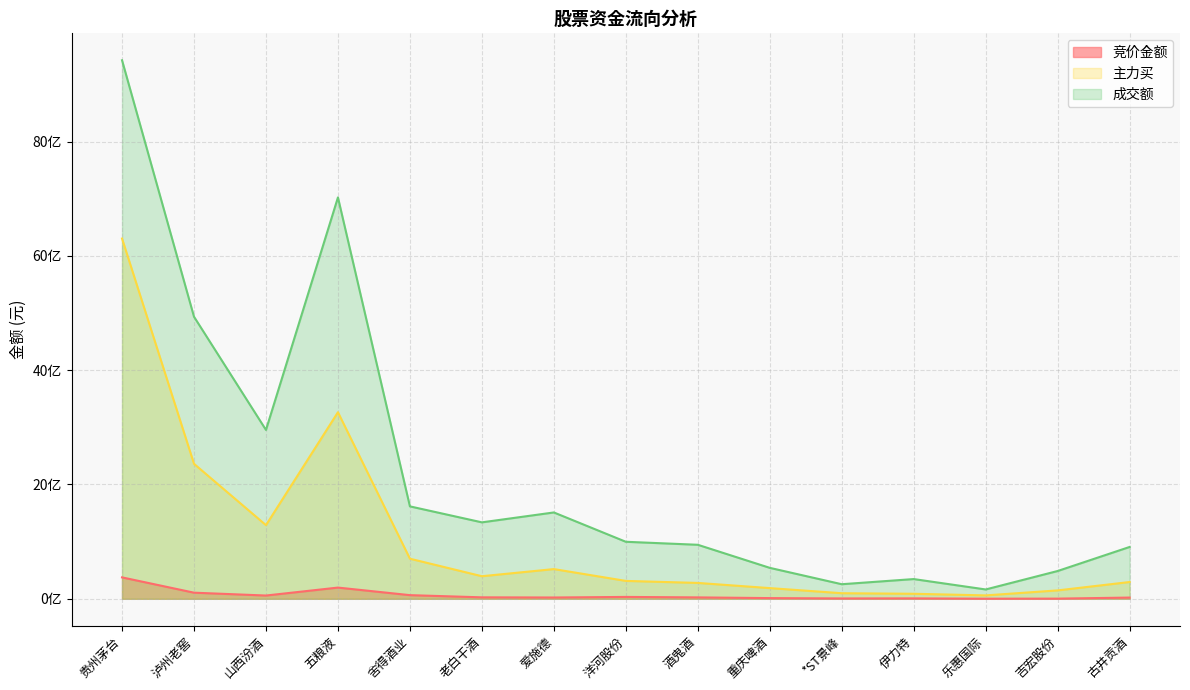

What is the sum of all 主力买 values?

16296826351